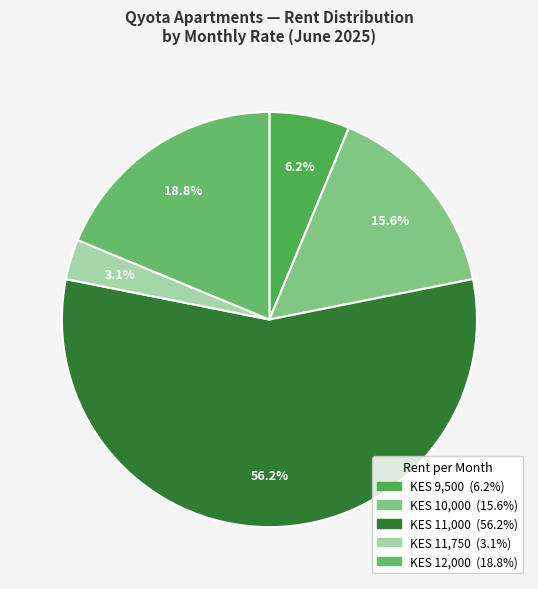

Count the number of slices in the pie.

5